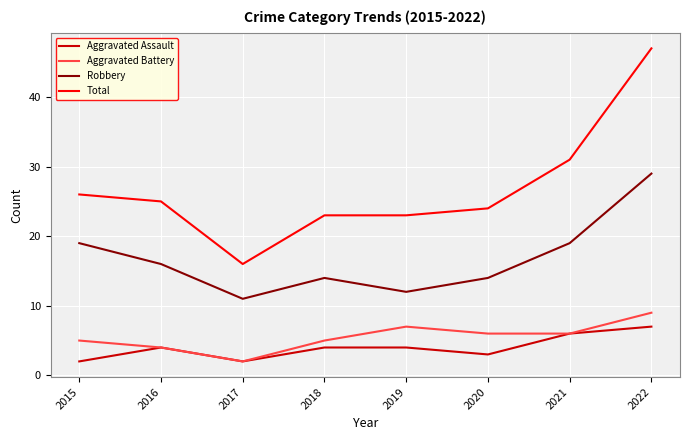

Read the Total value at 2021, to the nearest 10.

30